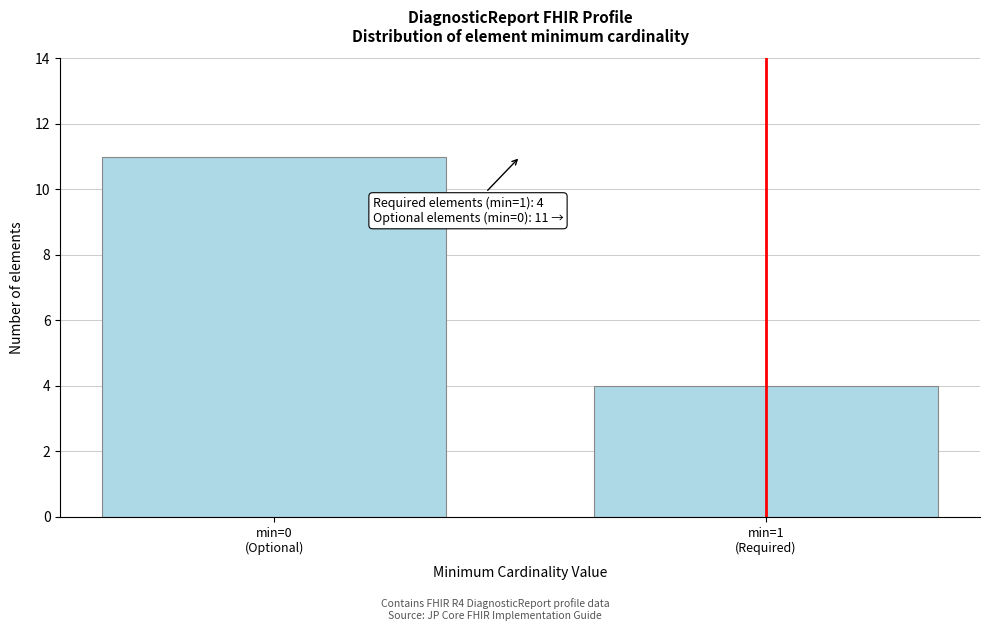

Reading right to left, what are all the values shown in this chart?

4	11